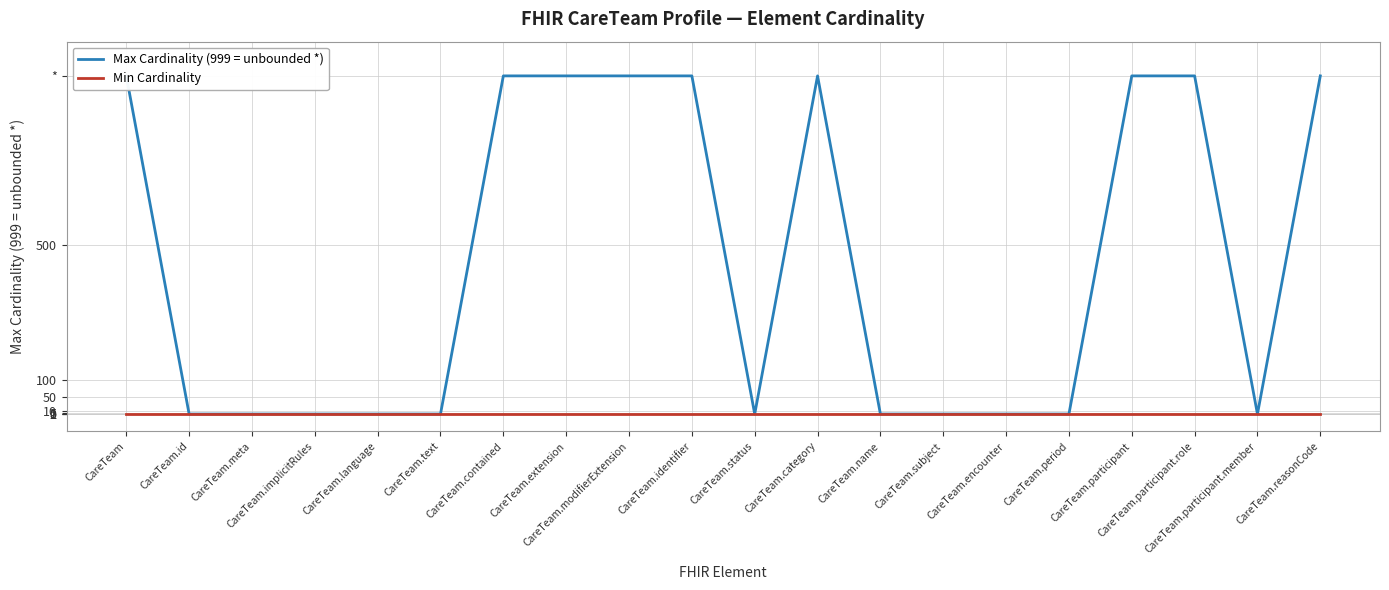

What position from the left is CareTeam.category?

12